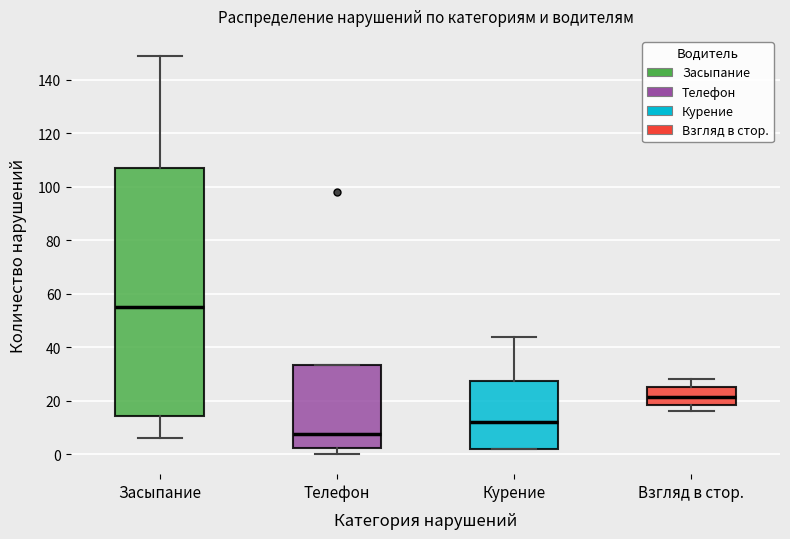

Reading left to right, transcribe this box plot: for each box, give where its median line is, the range the box spans, and where its two whiskers end, as read against the y-axis. The values are not printed on the chart, so give them approximately, as read against the axis.

Засыпание: median 56, box 14 to 108, whiskers 6 to 150
Телефон: median 8, box 2 to 34, whiskers 0 to 34
Курение: median 12, box 2 to 28, whiskers 2 to 44
Взгляд в стор.: median 22, box 18 to 26, whiskers 16 to 28